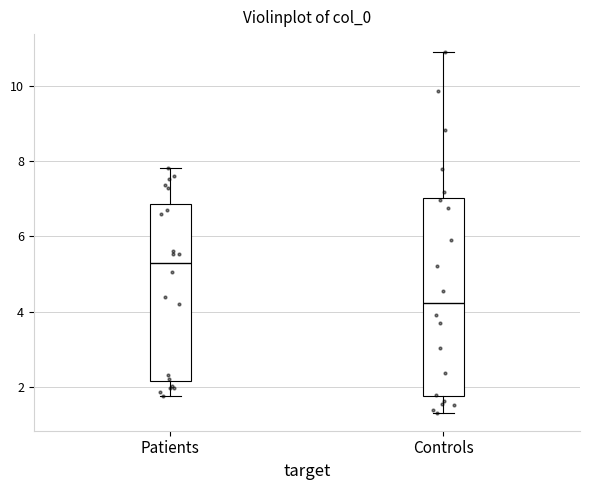

Which box is the tallest, from its lower edge to its upper edge?

Controls